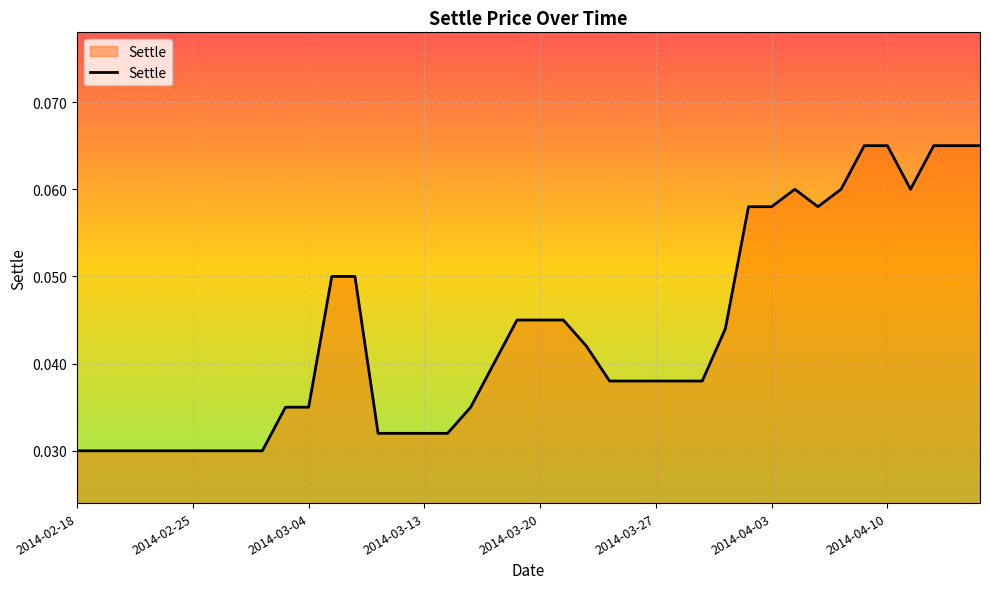

Does the chart have visible grid lines?

Yes